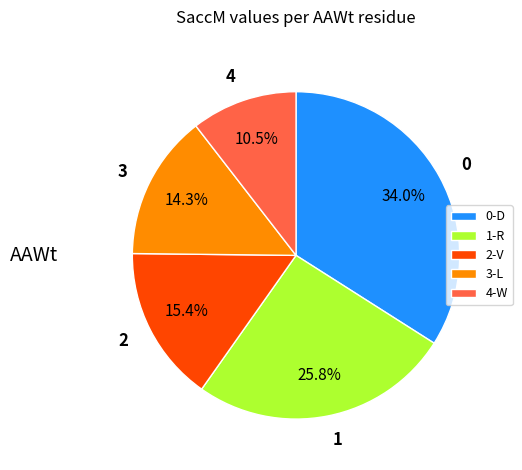

How much of the chart is everything except 2?

84.6%